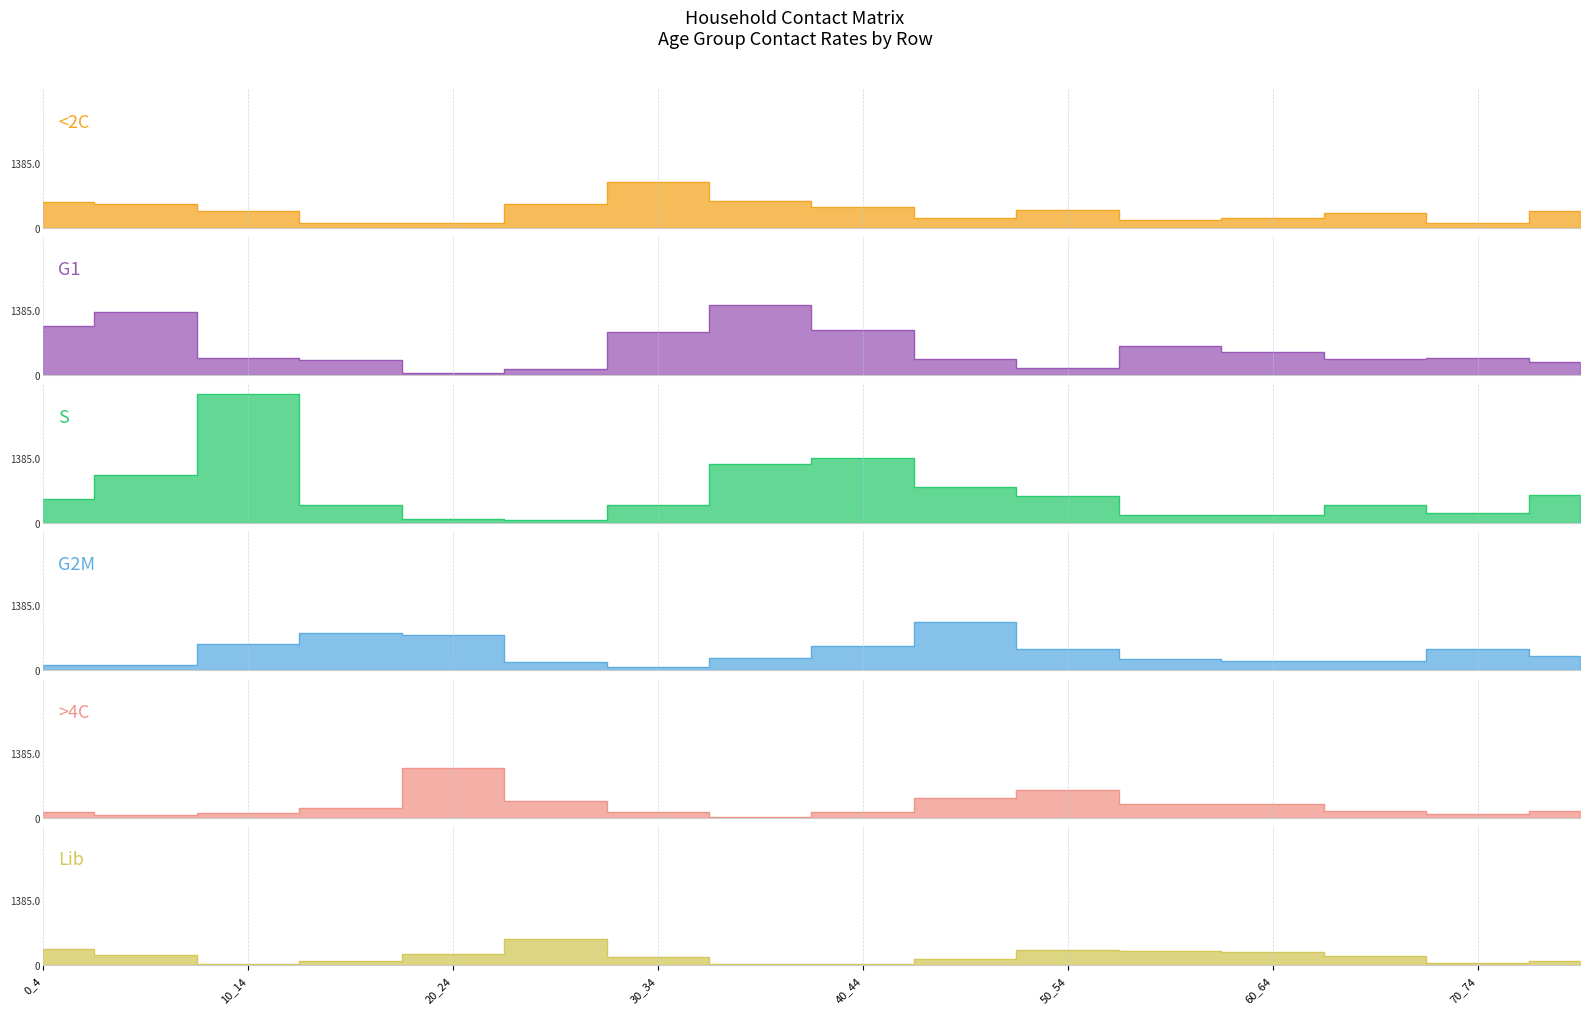

Which series changed the most between 0_4 and 15_19?

G1 (row1)